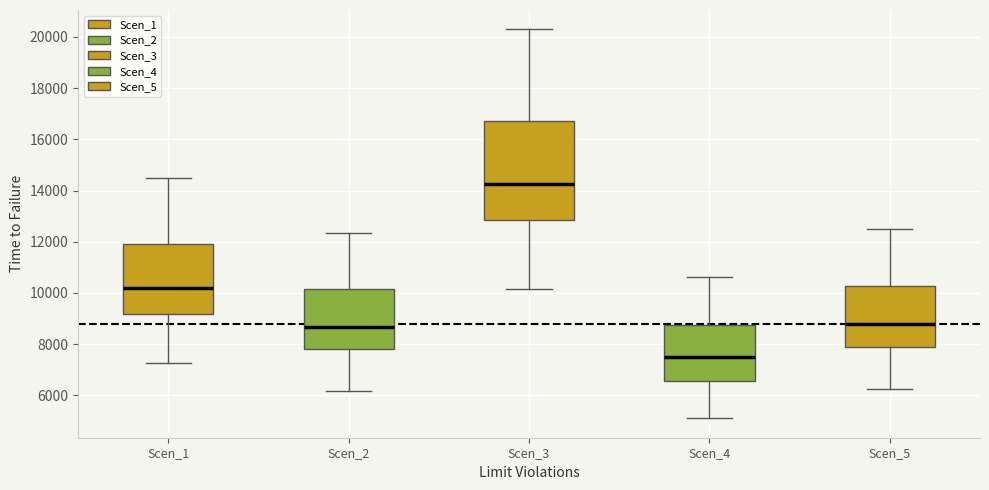

Reading left to right, read every box against the y-axis: the position of its median line, the range the box covers, and the ends of its whiskers. The values are not printed on the chart, so give them approximately, as read against the axis.

Scen_1: median 10200, box 9200 to 12000, whiskers 7200 to 14400
Scen_2: median 8600, box 7800 to 10200, whiskers 6200 to 12400
Scen_3: median 14200, box 12800 to 16800, whiskers 10200 to 20200
Scen_4: median 7400, box 6600 to 8800, whiskers 5200 to 10600
Scen_5: median 8800, box 8000 to 10200, whiskers 6200 to 12400